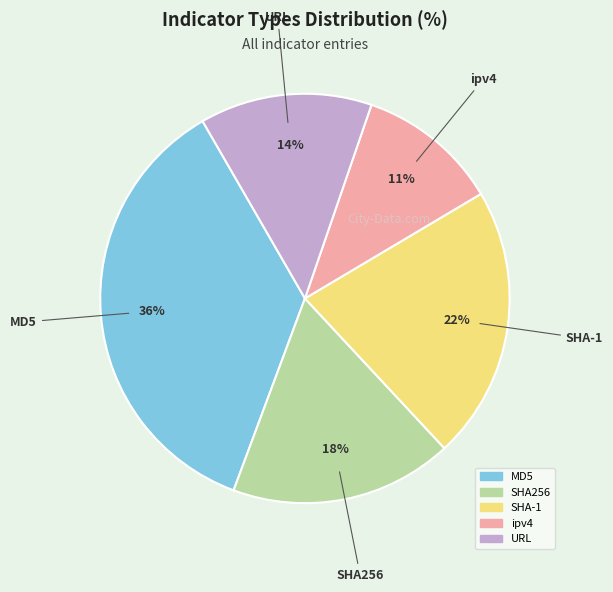

Is there any slice that represents more than half of the pie?

No